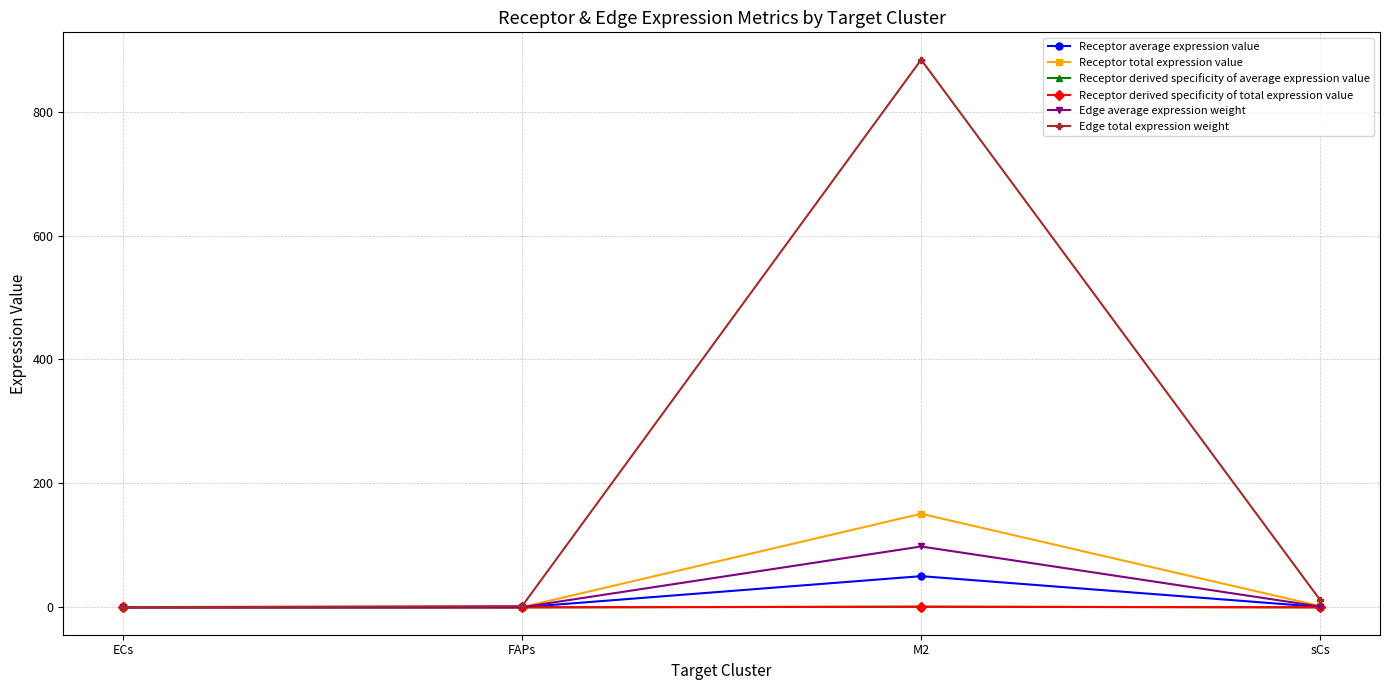

What is the spread (max minus min) of values at FAPs?

2.1